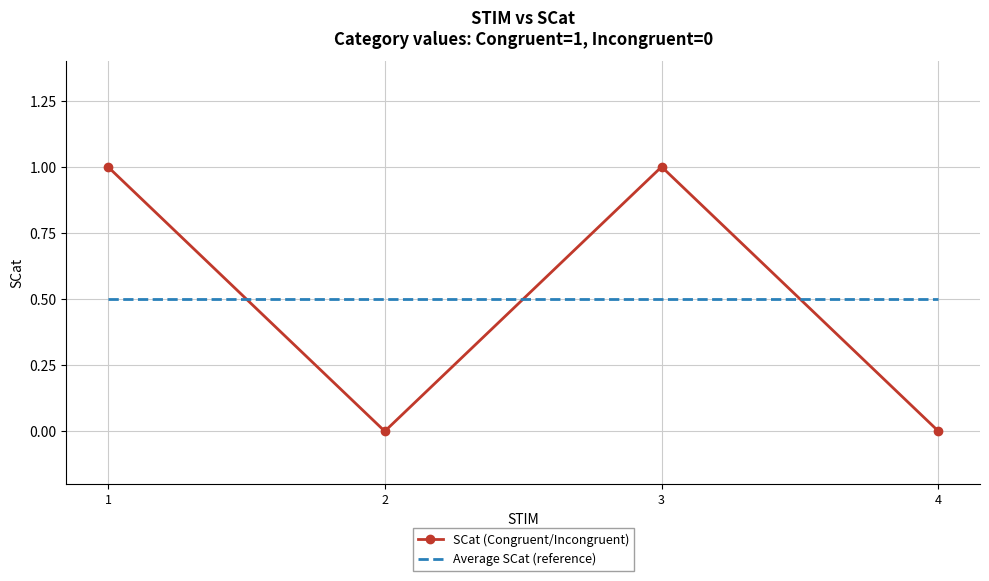

Between which two adjacent categories do Average SCat (reference) and SCat (Congruent/Incongruent) first intersect?

1 and 2